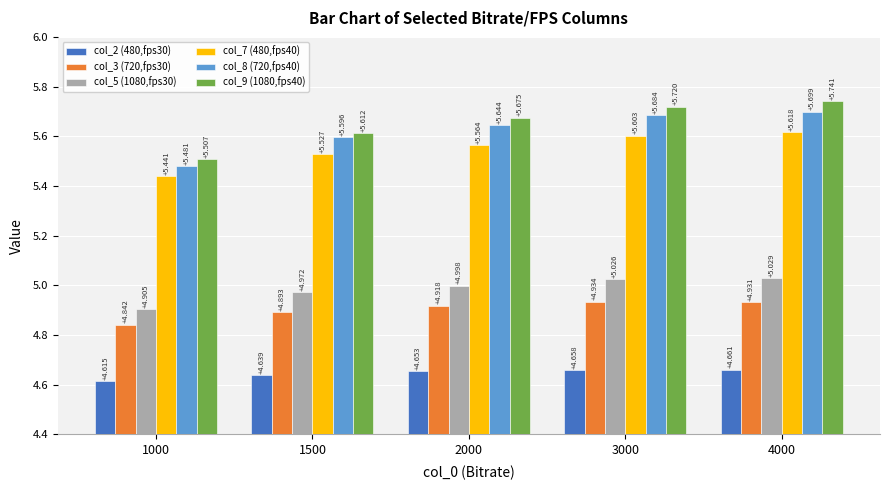

Is the value of col_9 (1080,fps40) at 2000 greater than the value of col_3 (720,fps30) at 1500?

Yes